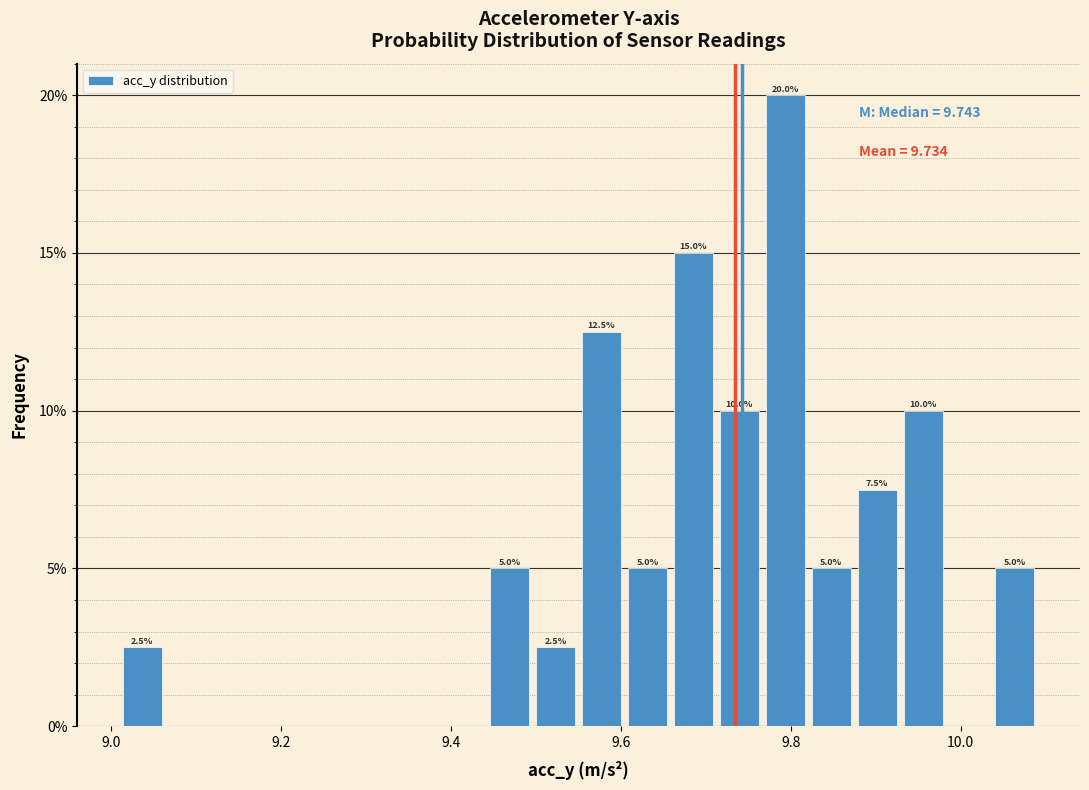

Read against the x-axis, roughly where is the centre of the tallest bar?

9.80